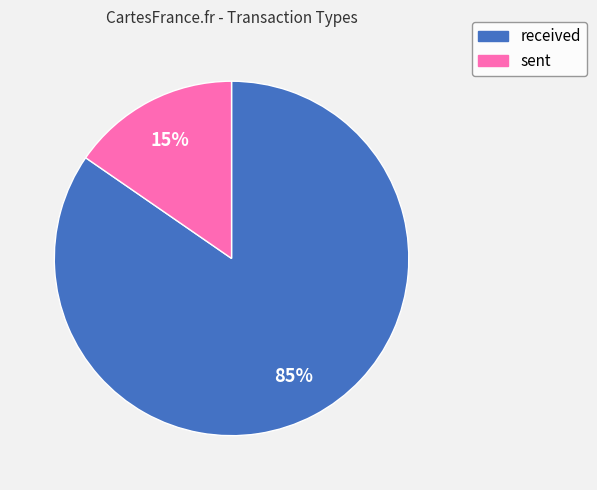

To the nearest percent, what is the combined percentage of received and sent?

100%